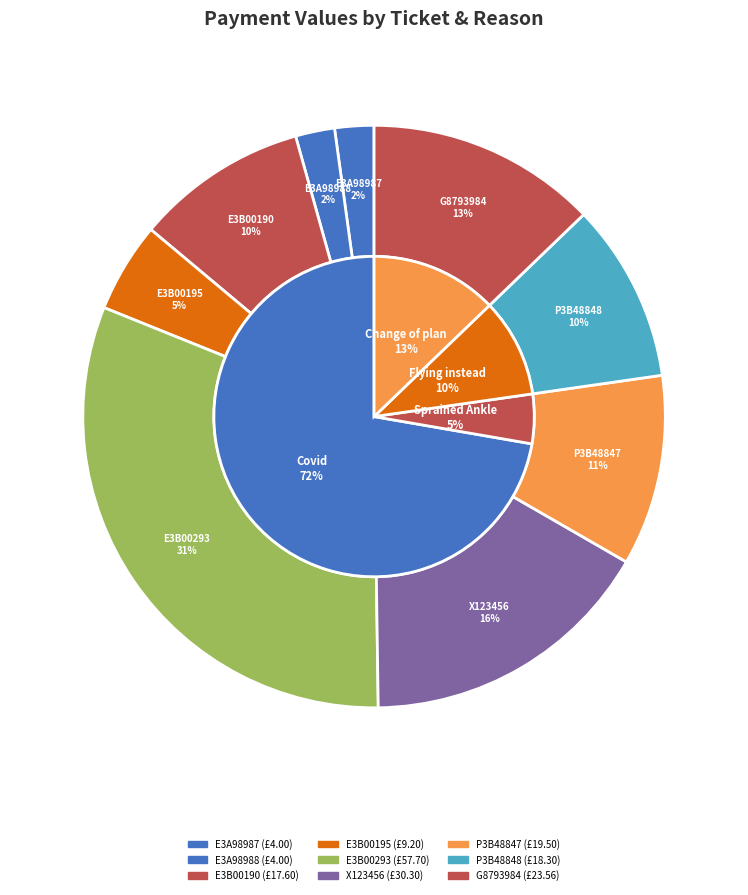

Is there any slice that represents more than half of the pie?

No